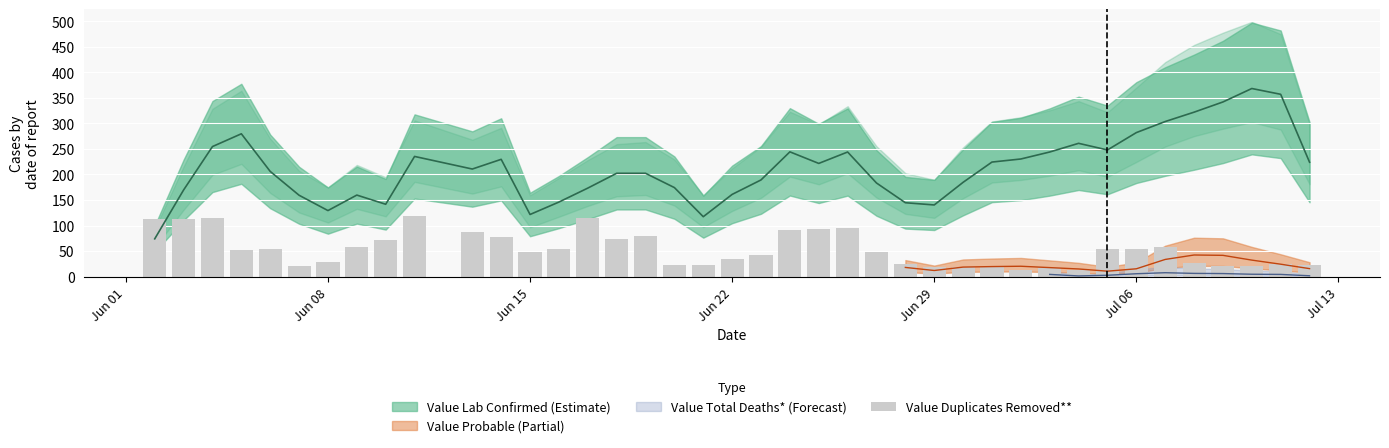

What is the average value?

53.0